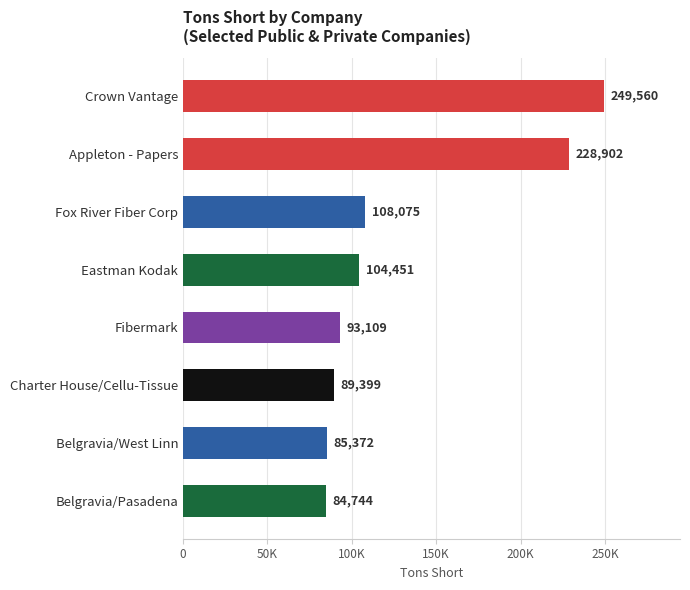

Does the chart contain any negative values?

No